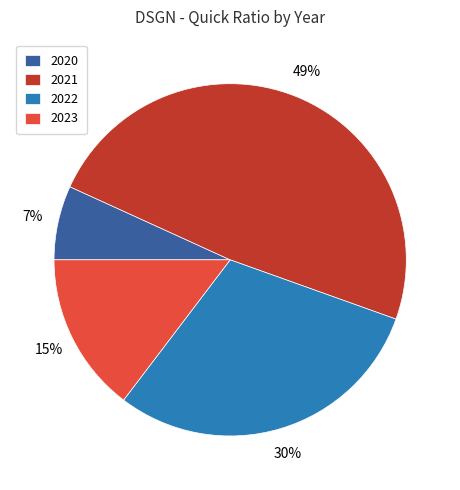

To the nearest percent, what is the difference between the largest and smallest slice percentages?

42%